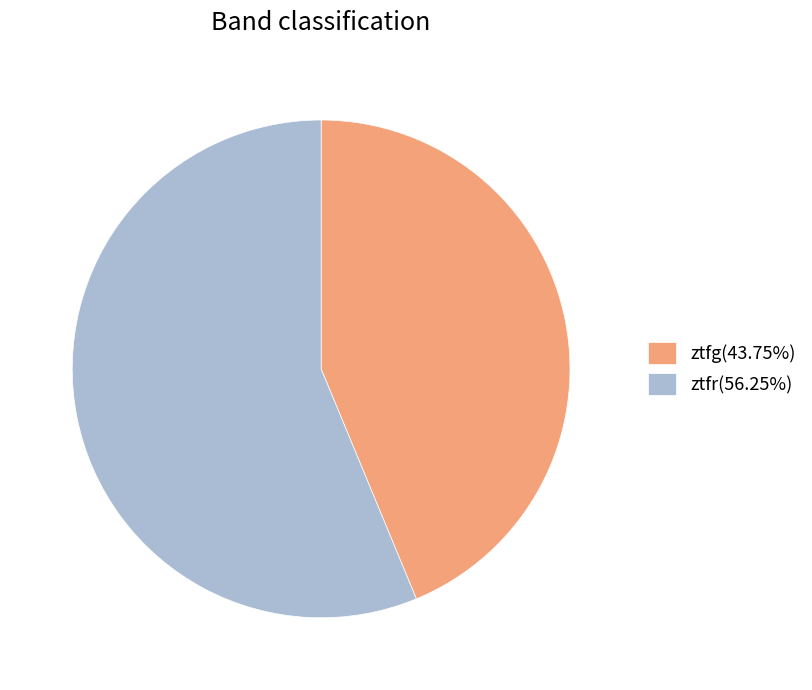

True or false: ztfg accounts for 34% of the total.

False